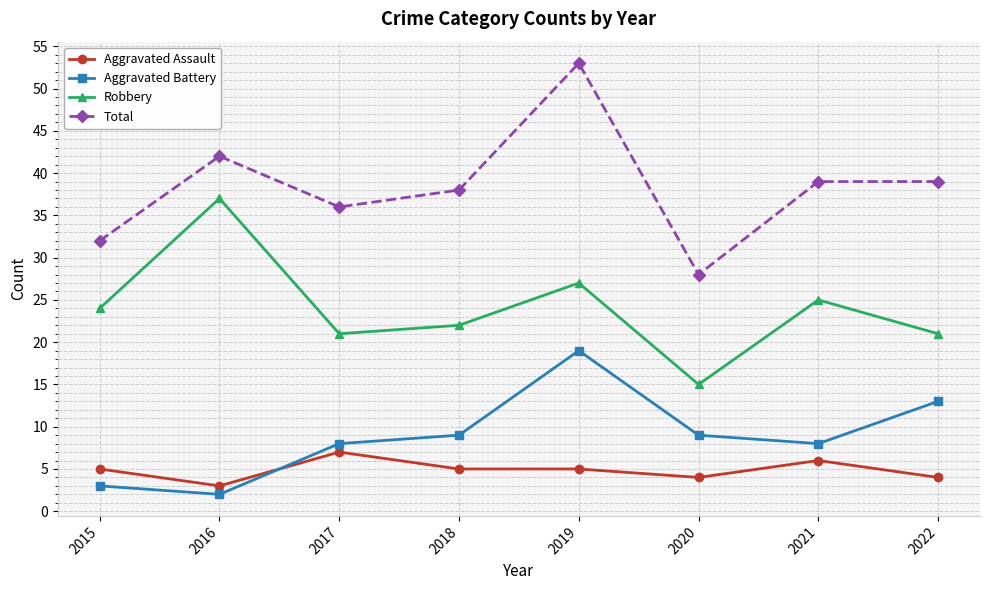

True or false: Aggravated Assault has more than 1 points higher than both neighbors.

True